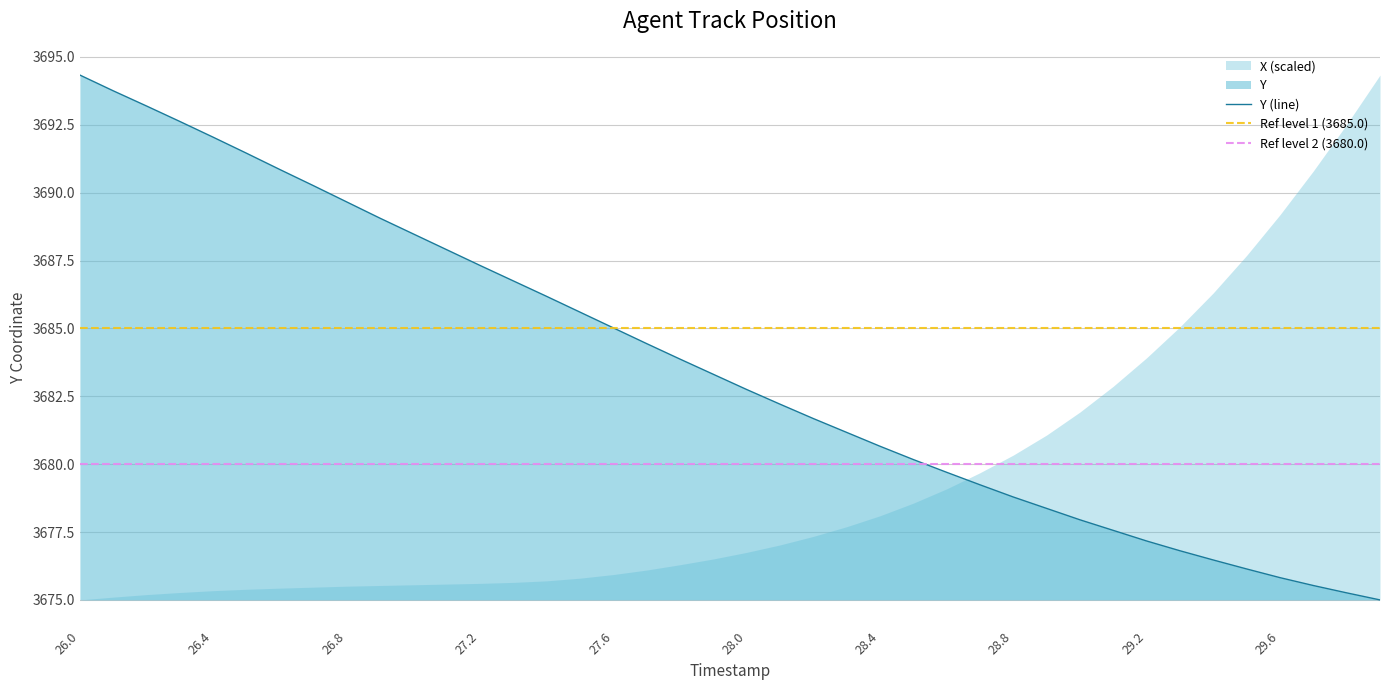

True or false: the data shows 3681.2 at 28.3.

True